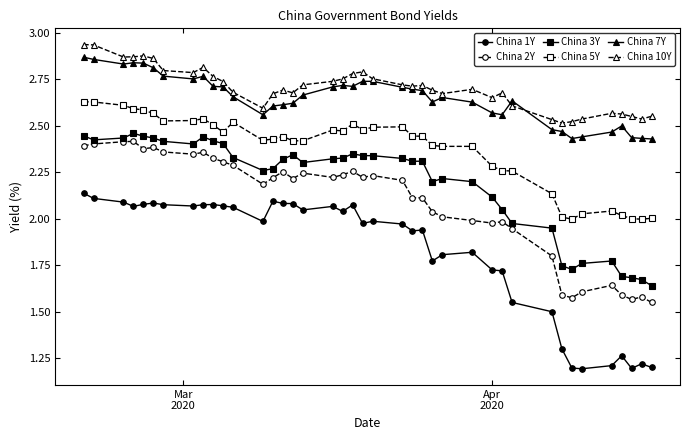

Which series has the widest spread of values?

China 1Y